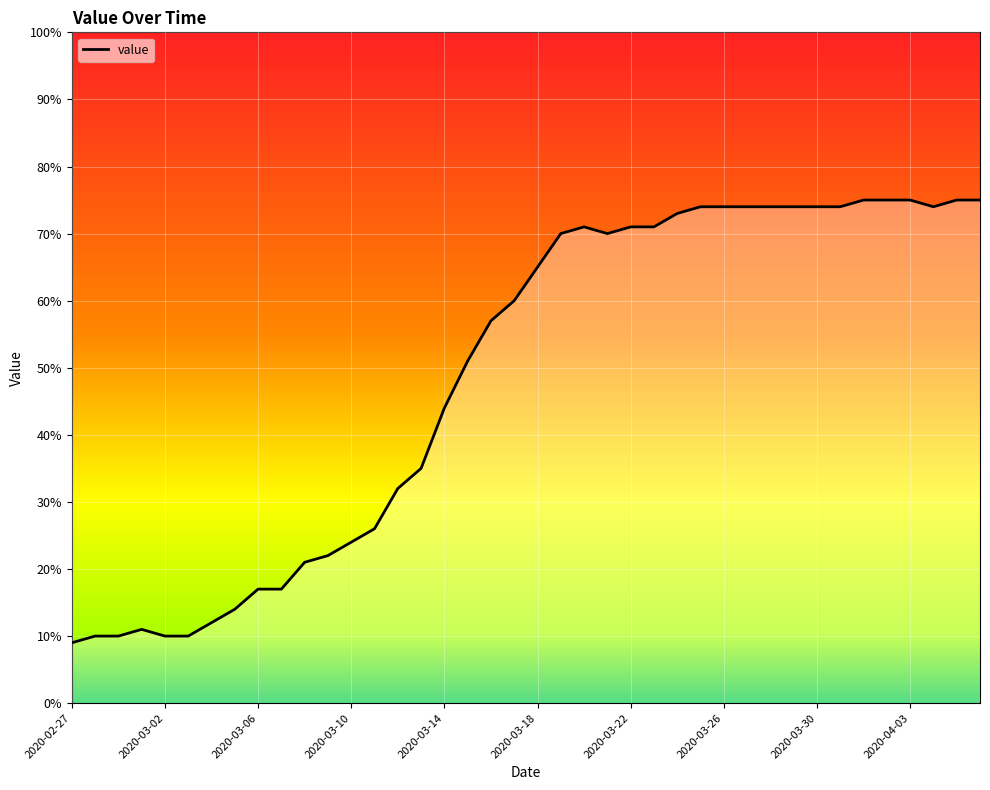

What is the average value?

49